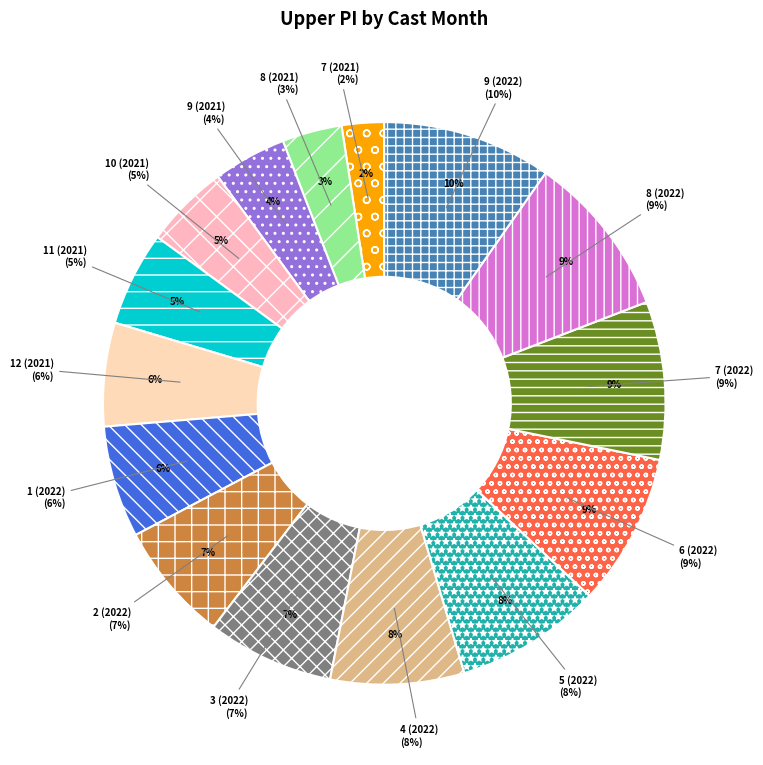

Rank the categories by value from lowest to highest.

7 (2021), 8 (2021), 9 (2021), 10 (2021), 11 (2021), 12 (2021), 1 (2022), 2 (2022), 3 (2022), 4 (2022), 5 (2022), 6 (2022), 7 (2022), 8 (2022), 9 (2022)